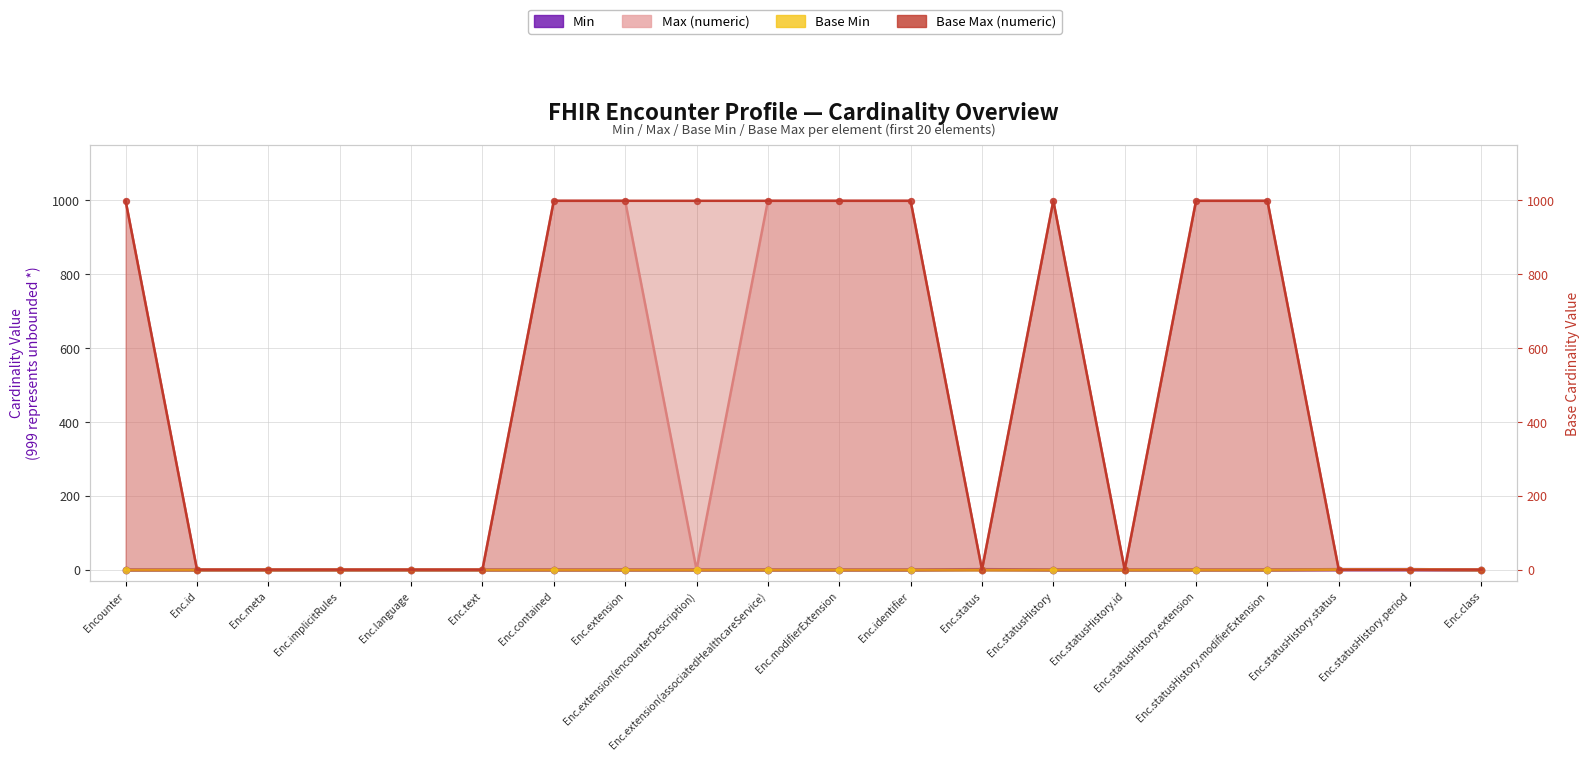

What are all the series names shown in the legend?

Min, Max (numeric), Base Min, Base Max (numeric)